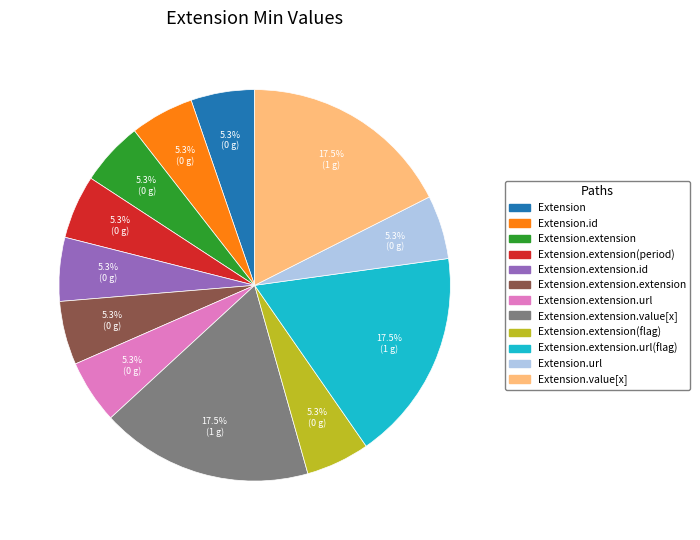

How many slices are in this pie chart?

12